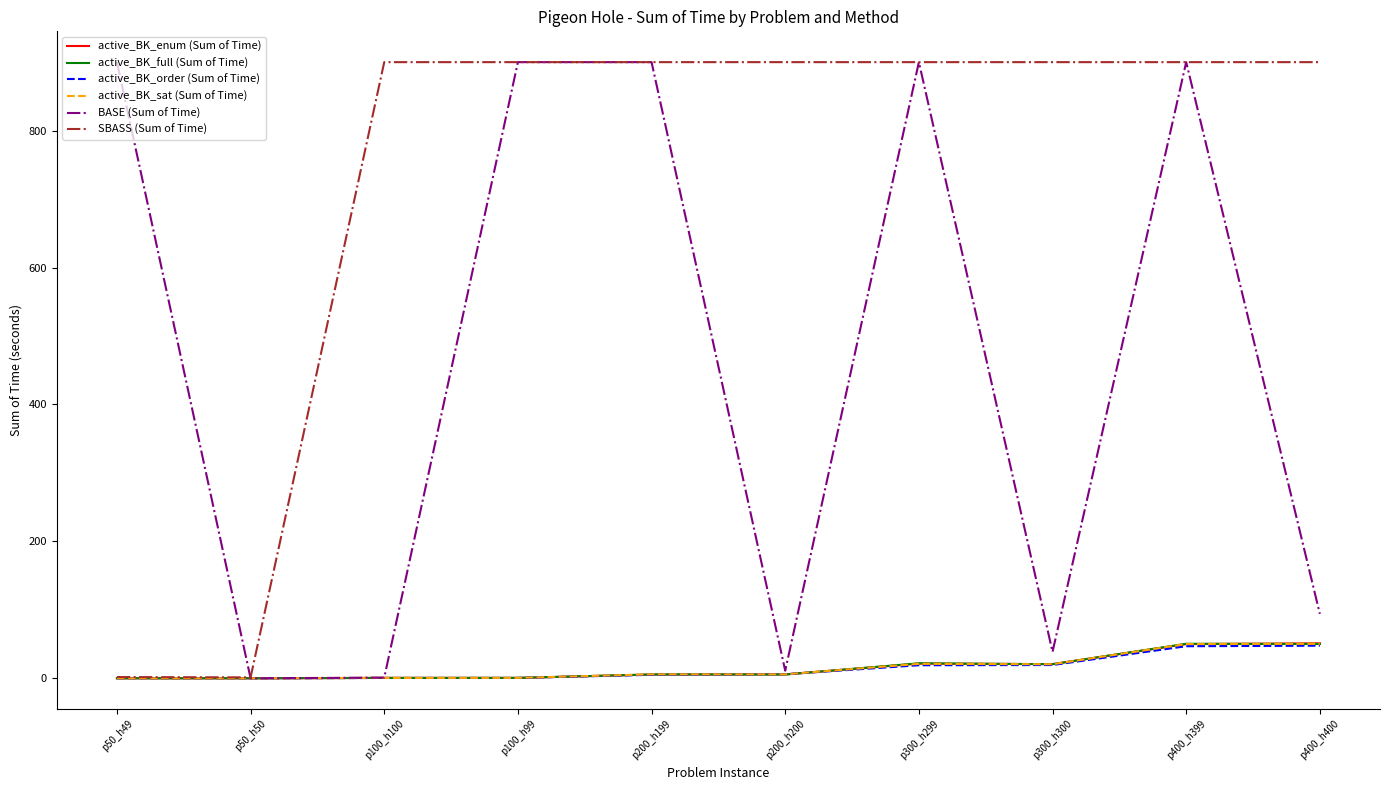

Which series has the widest spread of values?

BASE (Sum of Time)